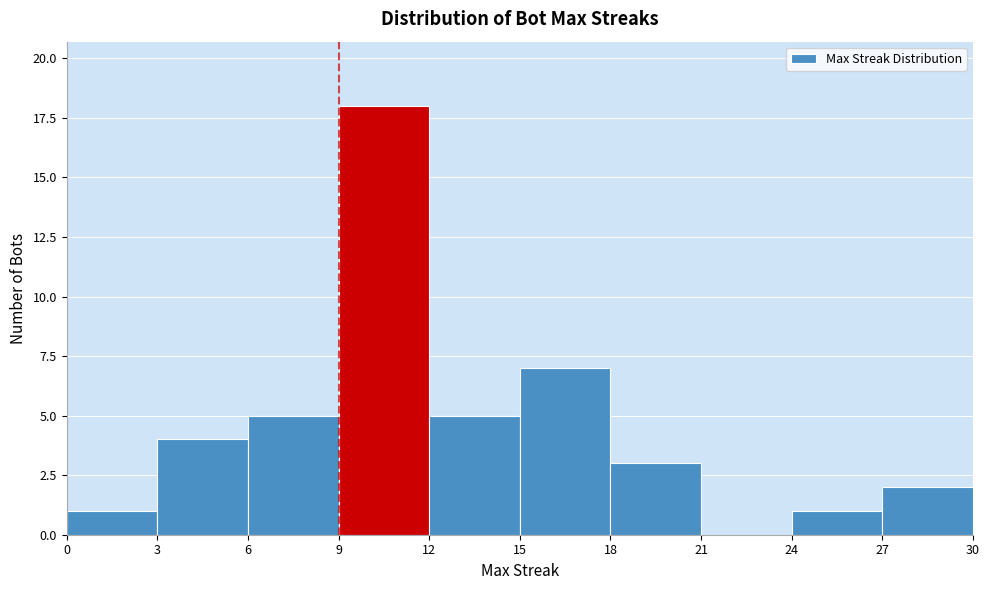

Over which range of the x-axis is the bar tallest?

9 to 12